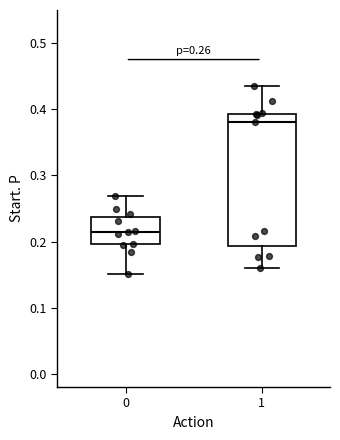

Which box is the tallest, from its lower edge to its upper edge?

1